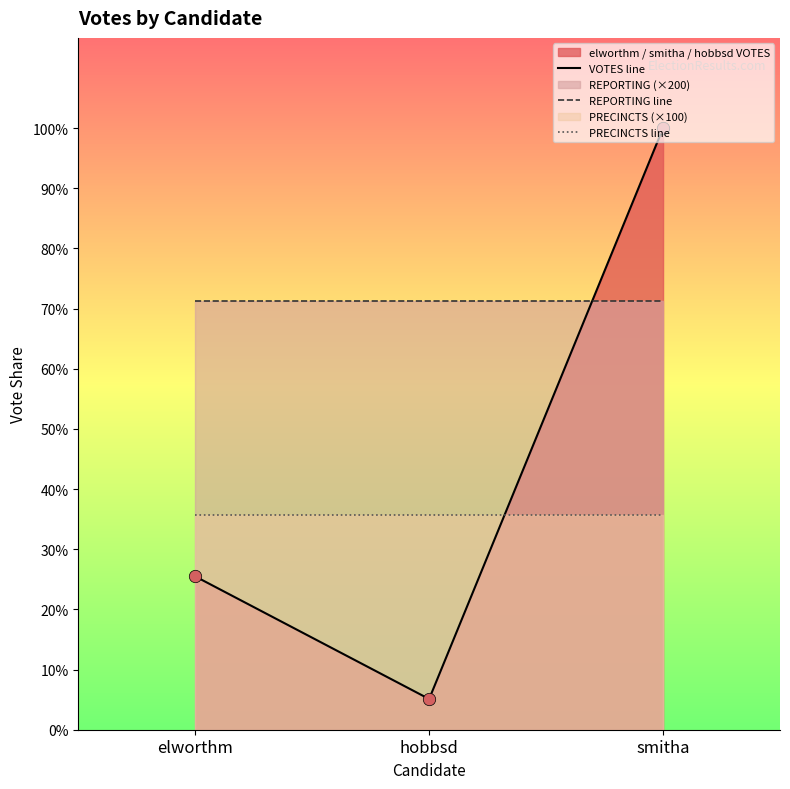

Which series has the largest Y range (max minus min)?

VOTES line